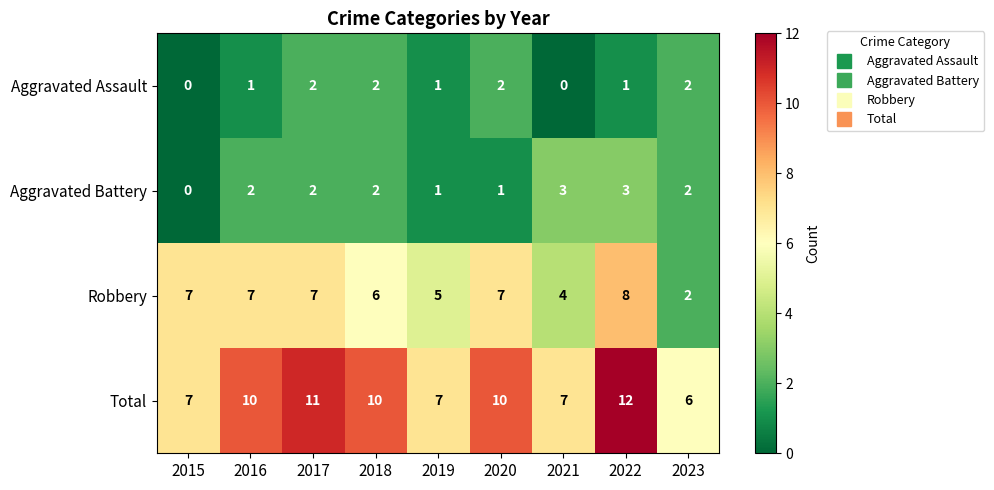

At how many categories does at least one series exceed 9?

5